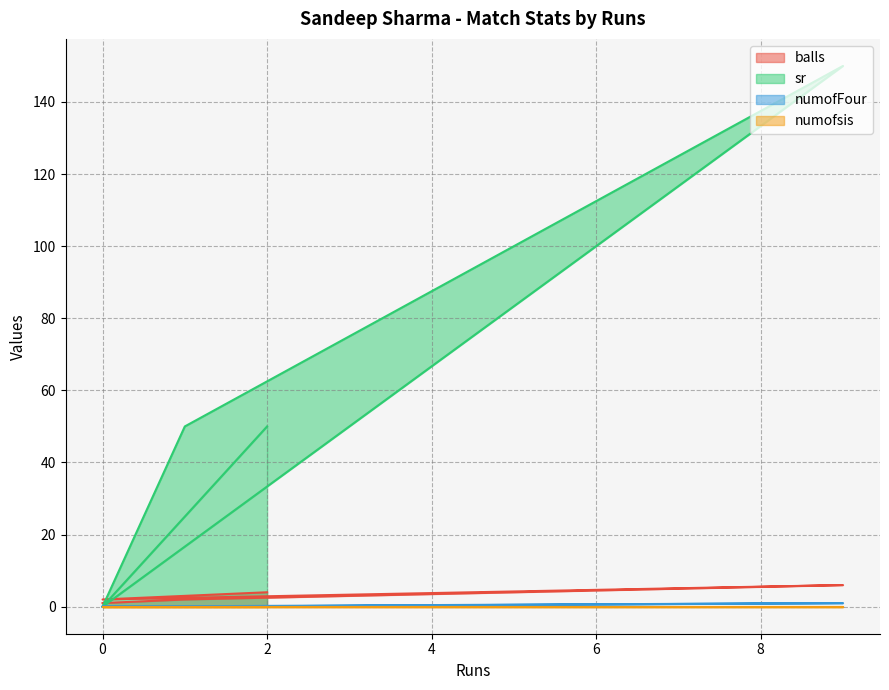

What is the spread (max minus min) of values at 0?

2